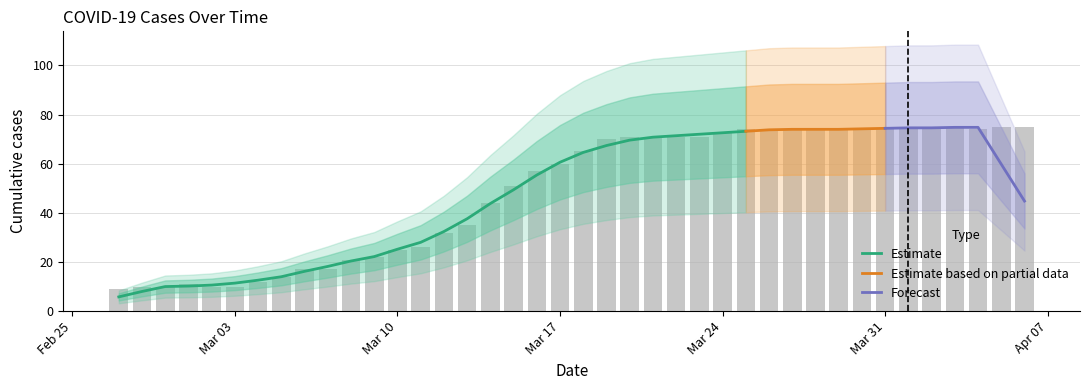

What is the value of the 1st bar from the left?

9